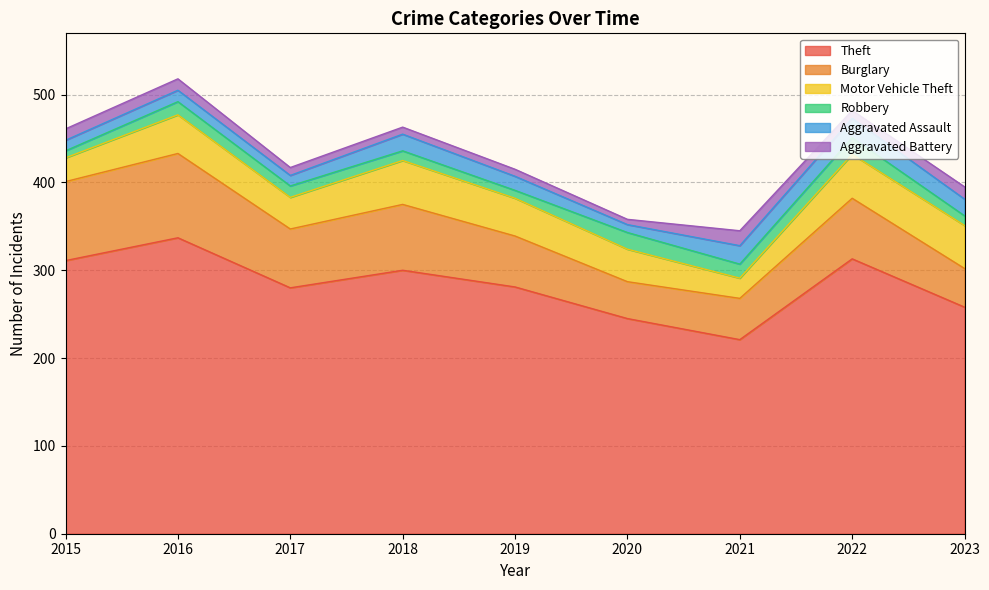

What is the total value across all series at 2022?

482